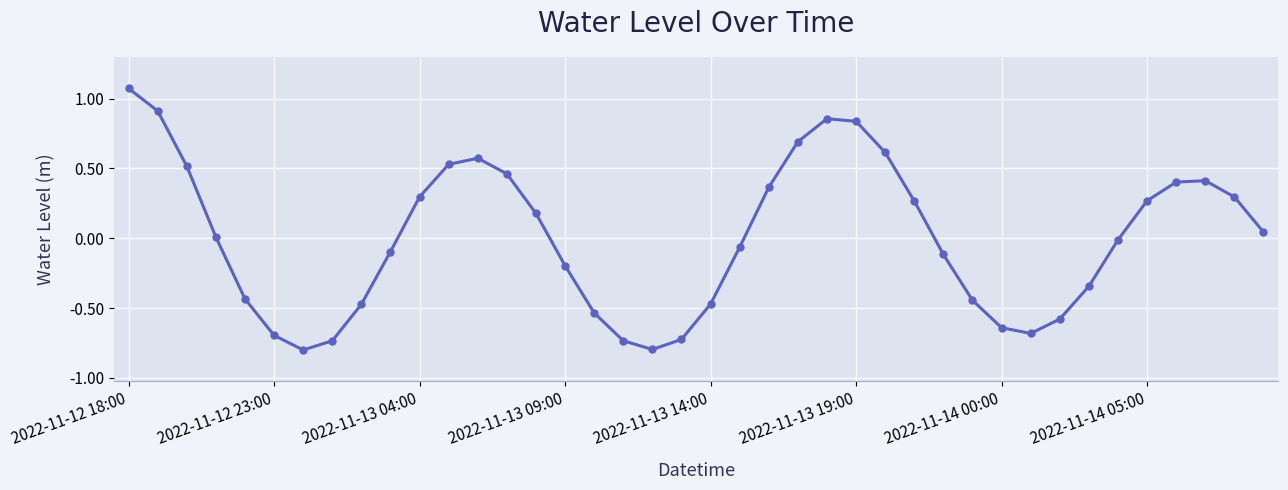

How many interior local peaks (higher than both neighbors) does the data have?

3